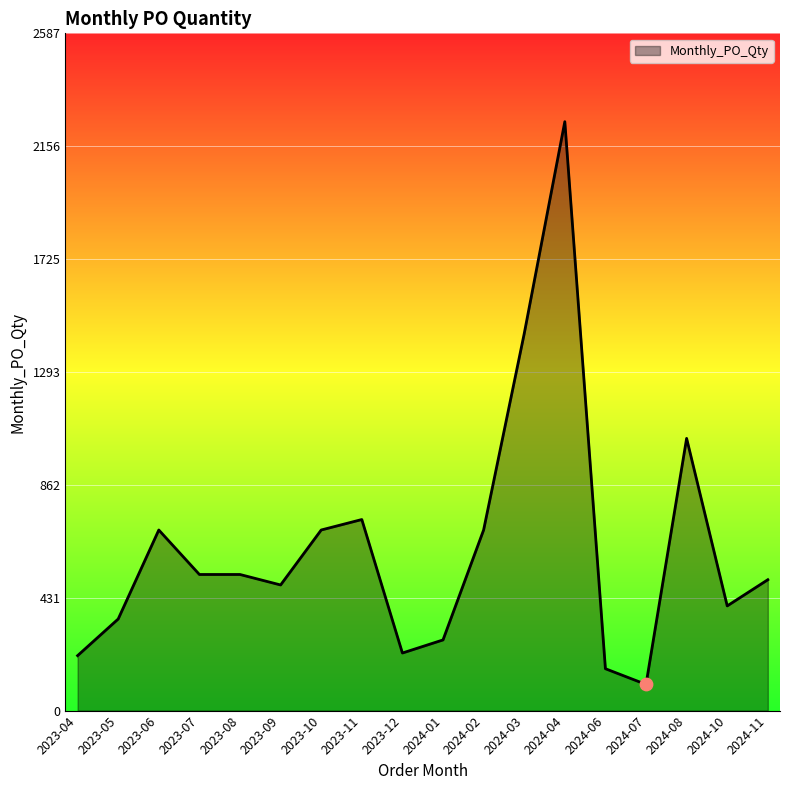

Approximately how many times larger is the value at 2023-04 compared to 2024-04?

0.1